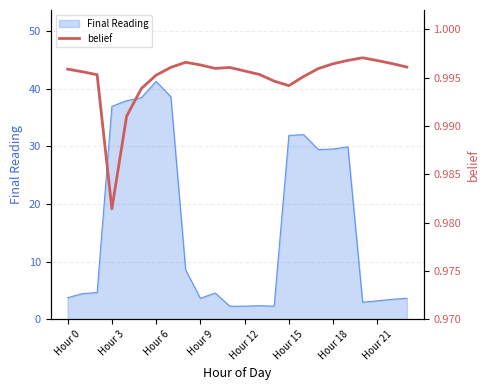

What is the highest value of the Final Reading series?

41.3